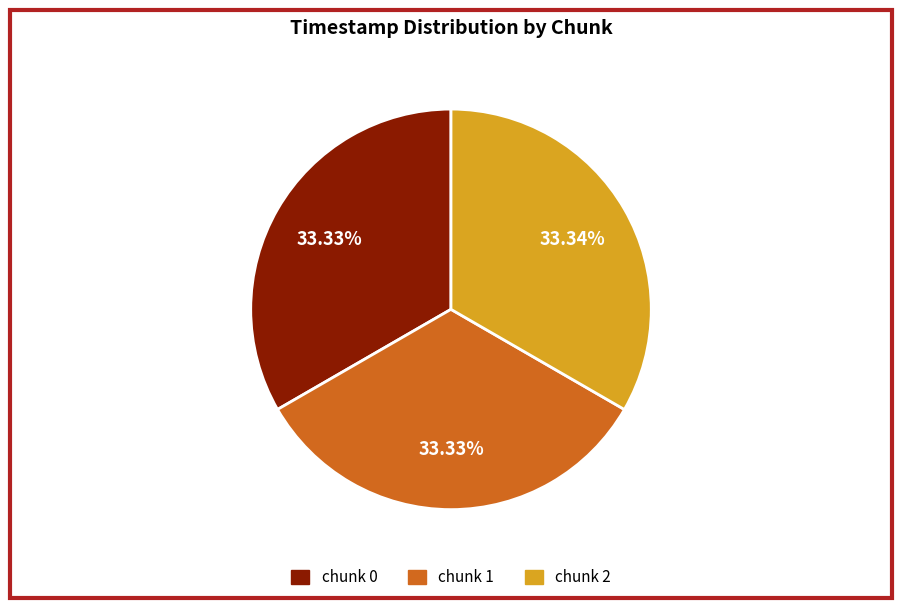

Does any single category account for the majority?

No